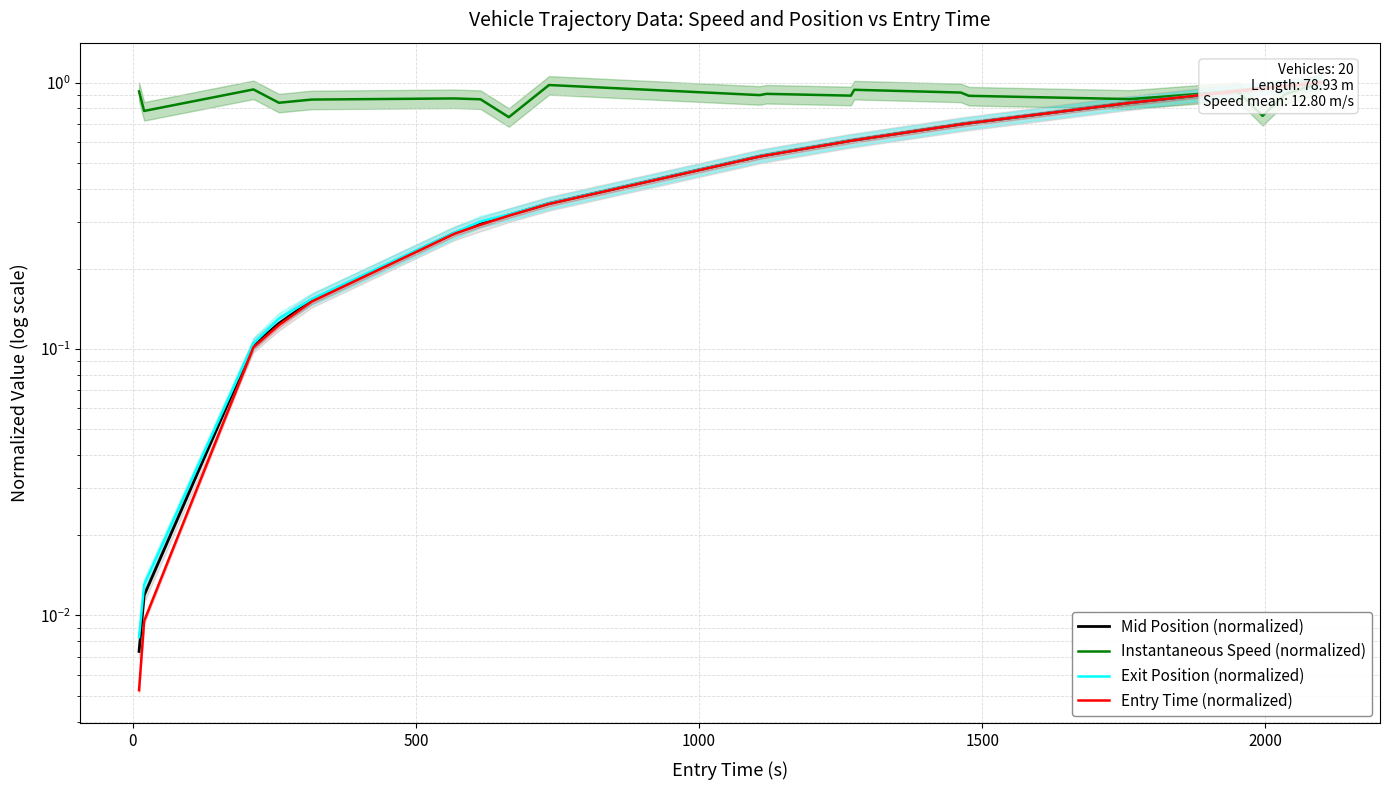

What is the difference between the maximum and minimum values in the Exit Position (normalized) series?

1.0